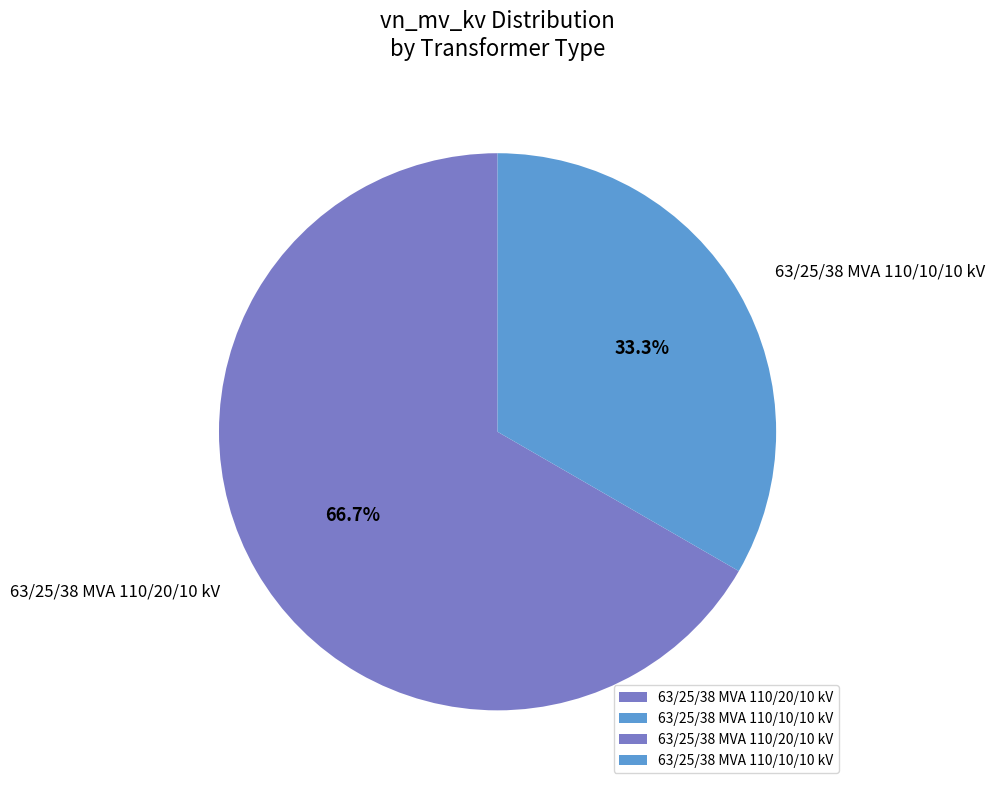

What is the total percentage of 63/25/38 MVA 110/10/10 kV and 63/25/38 MVA 110/20/10 kV?

100.0%